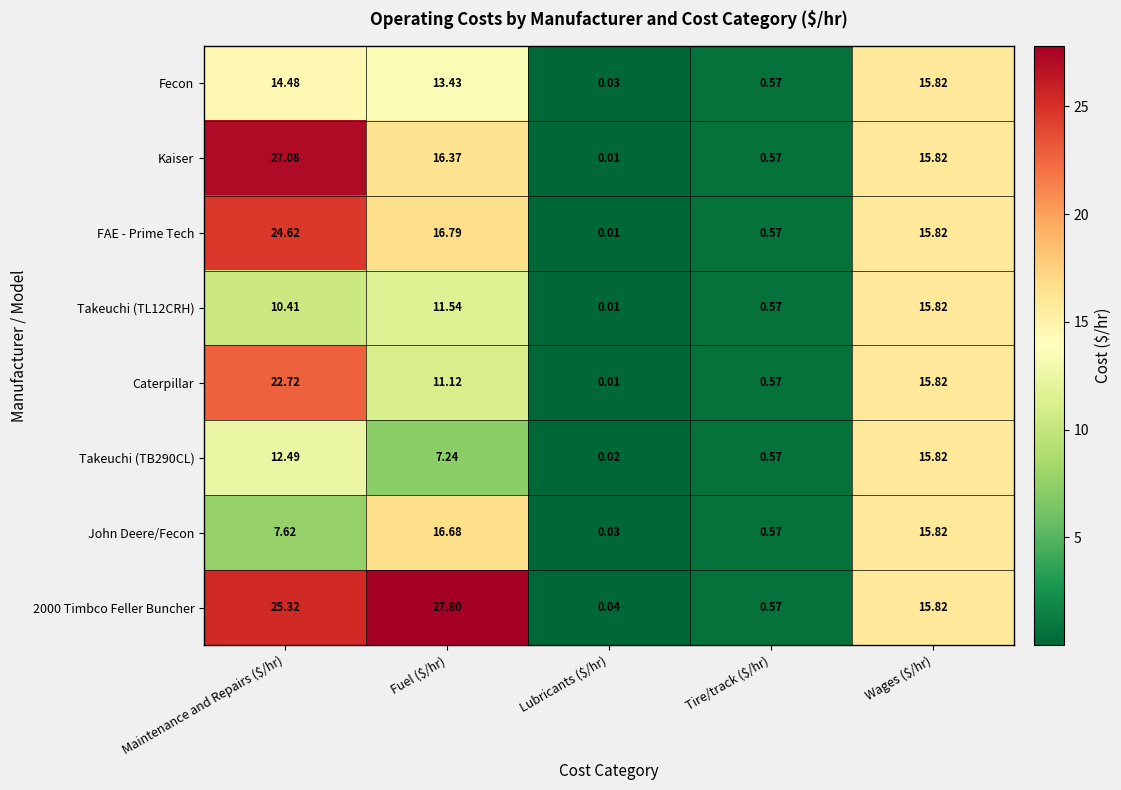

At which label is Caterpillar closest to 11?

Fuel ($/hr)